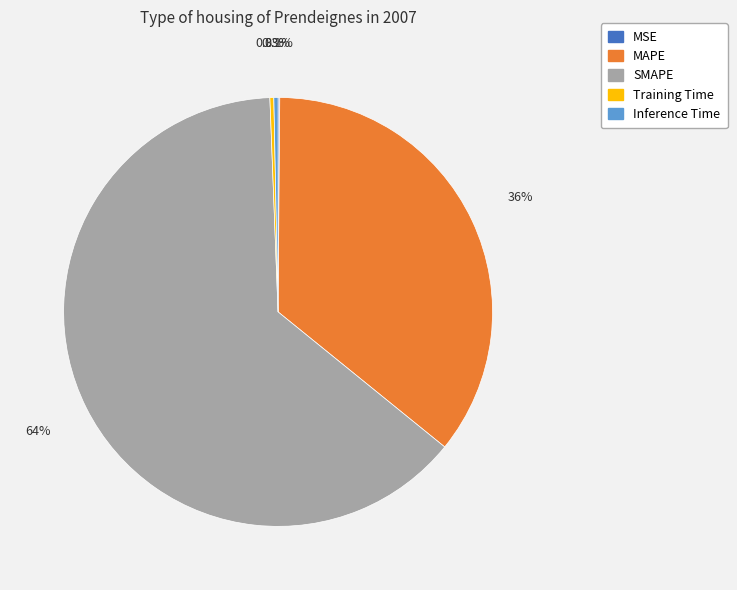

Which slice represents more than half of the pie?

SMAPE